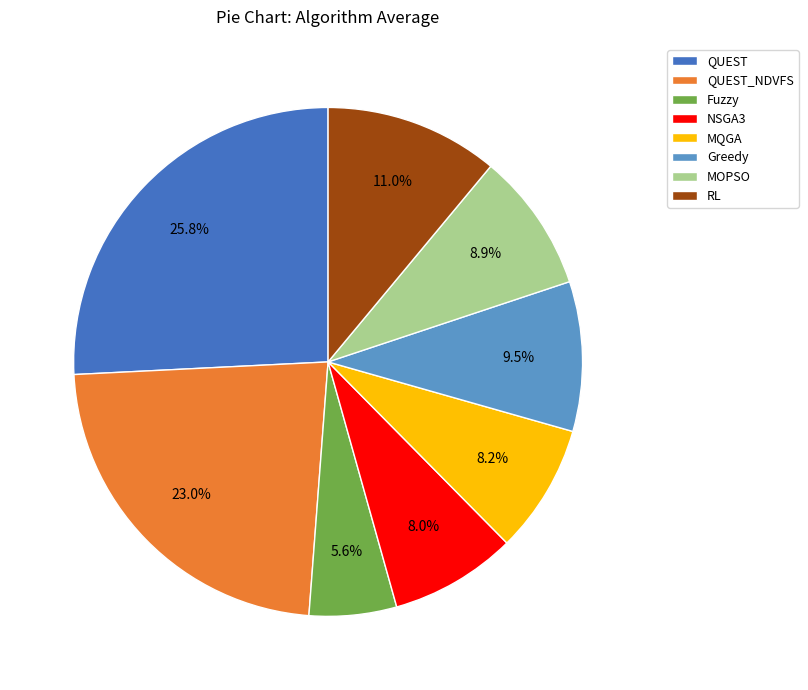

What is the ratio of the value at MQGA to the value at RL?

0.7